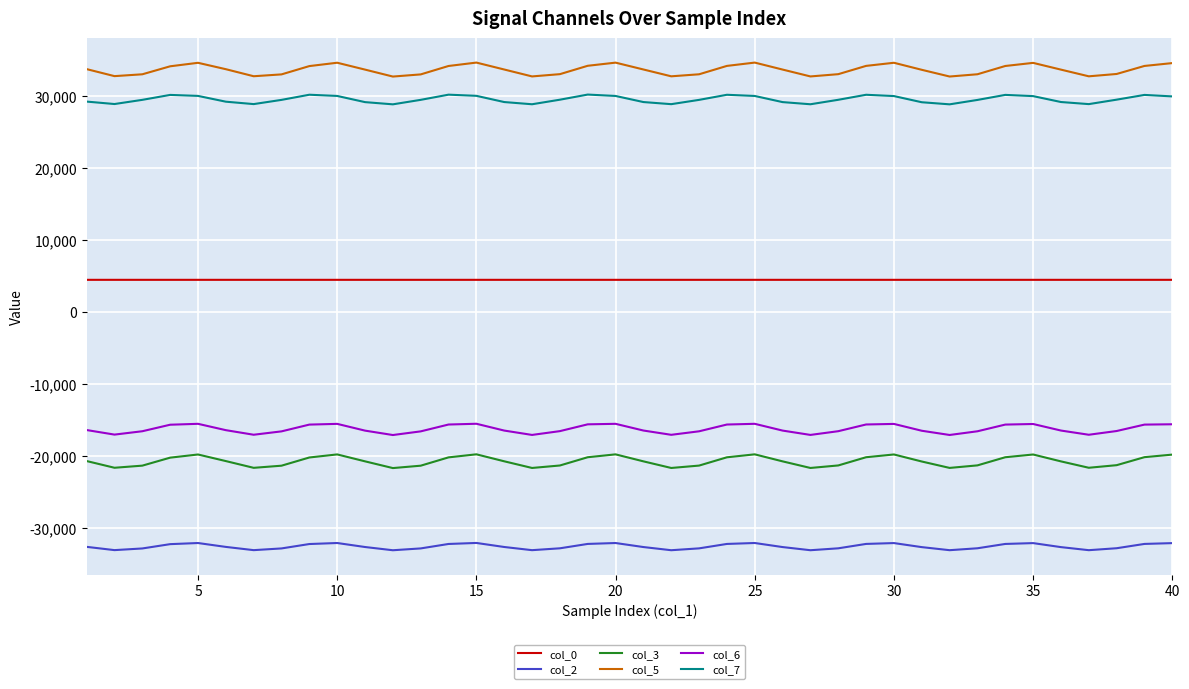

True or false: col_0 and col_2 cross at least once.

False